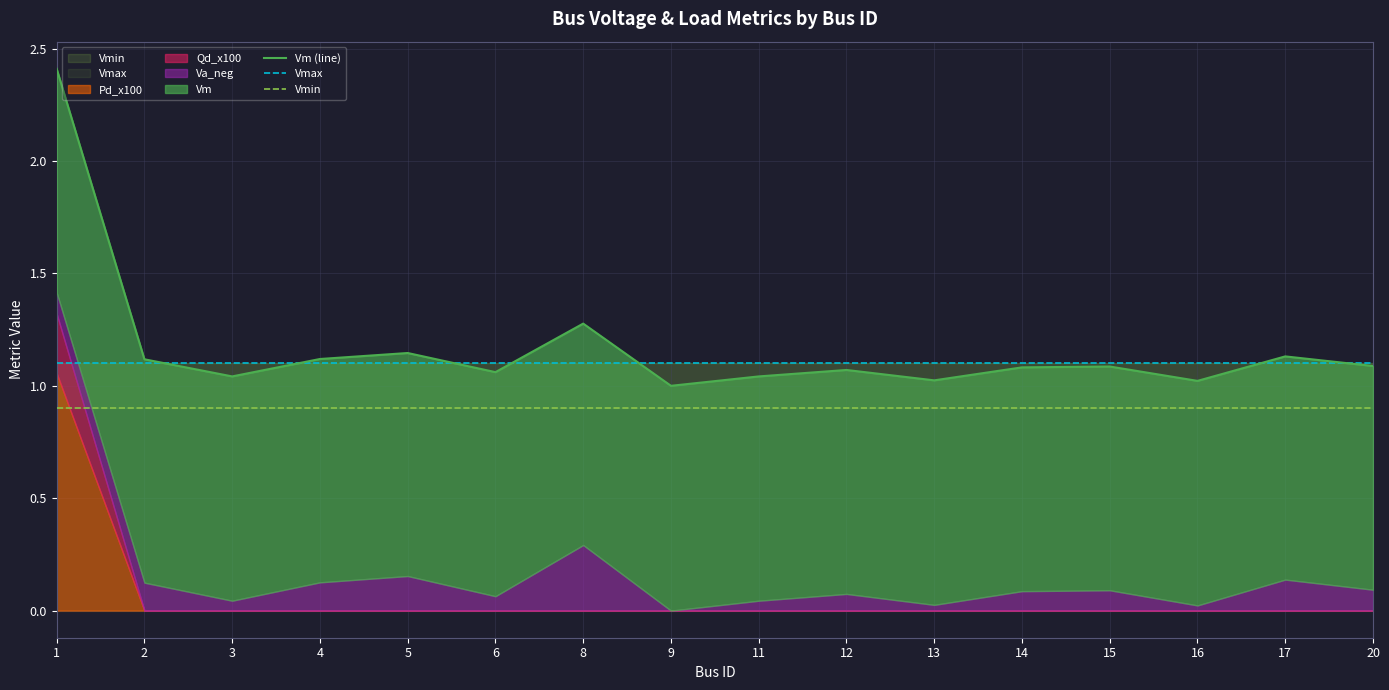

Reading left to right, what are all the values shown in this chart?

Vm (line): 2.4	1.1	1.0	1.1	1.1	1.1	1.3	1.0	1.0	1.1	1.0	1.1	1.1	1.0	1.1	1.1
Vmax: 1.1	1.1	1.1	1.1	1.1	1.1	1.1	1.1	1.1	1.1	1.1	1.1	1.1	1.1	1.1	1.1
Vmin: 0.9	0.9	0.9	0.9	0.9	0.9	0.9	0.9	0.9	0.9	0.9	0.9	0.9	0.9	0.9	0.9